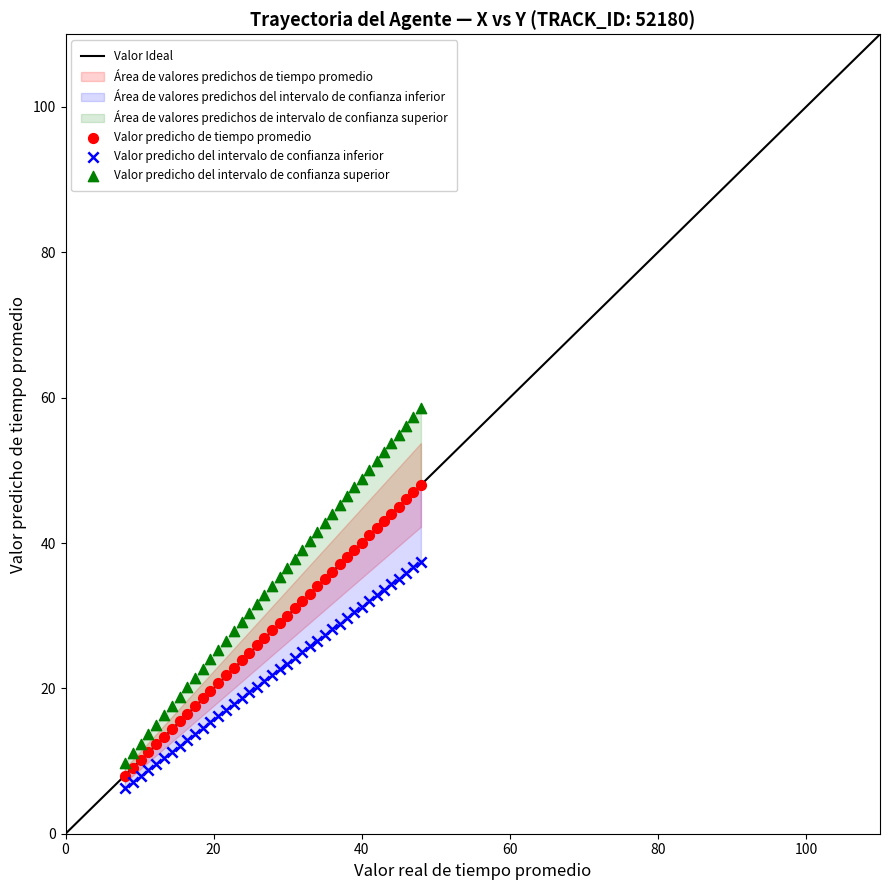

Which series reaches the minimum Y coordinate?

Valor predicho del intervalo de confianza inferior